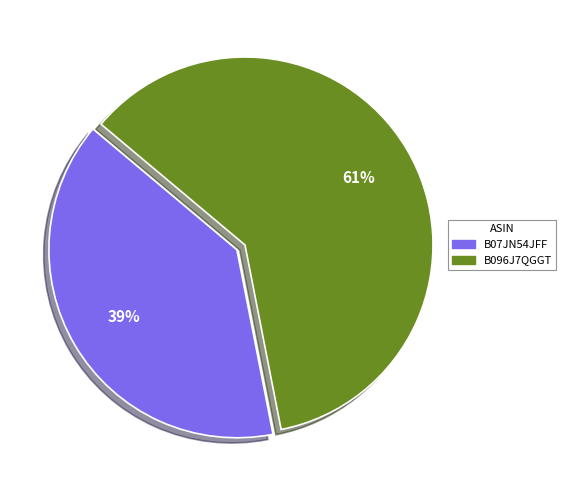

Rank the categories by value from lowest to highest.

B07JN54JFF, B096J7QGGT